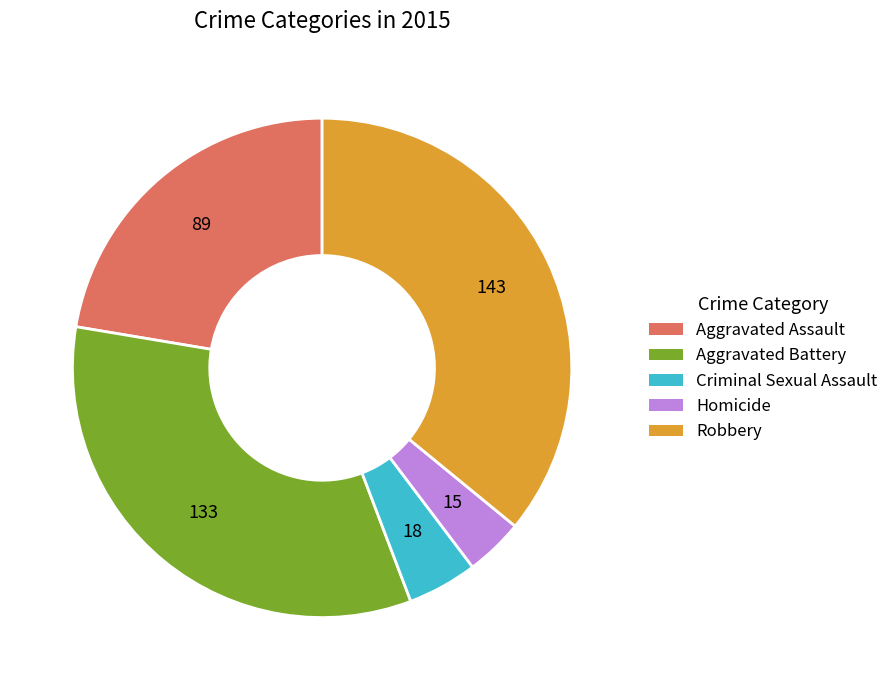

Rank the categories by value from highest to lowest.

Robbery, Aggravated Battery, Aggravated Assault, Criminal Sexual Assault, Homicide